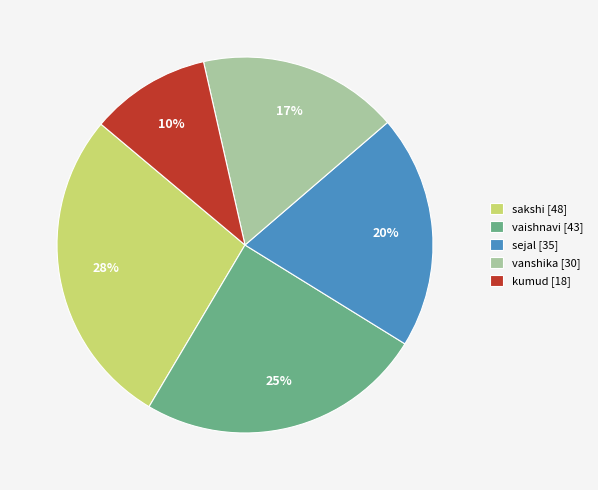

To the nearest percent, what percentage of the pie is sejal?

20%